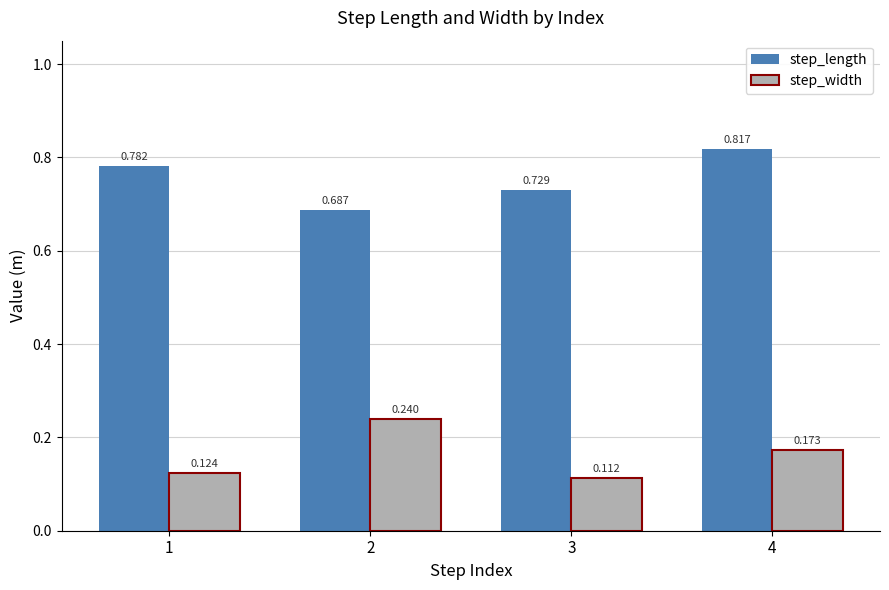

Is the value of step_width at 2 greater than the value of step_length at 4?

No